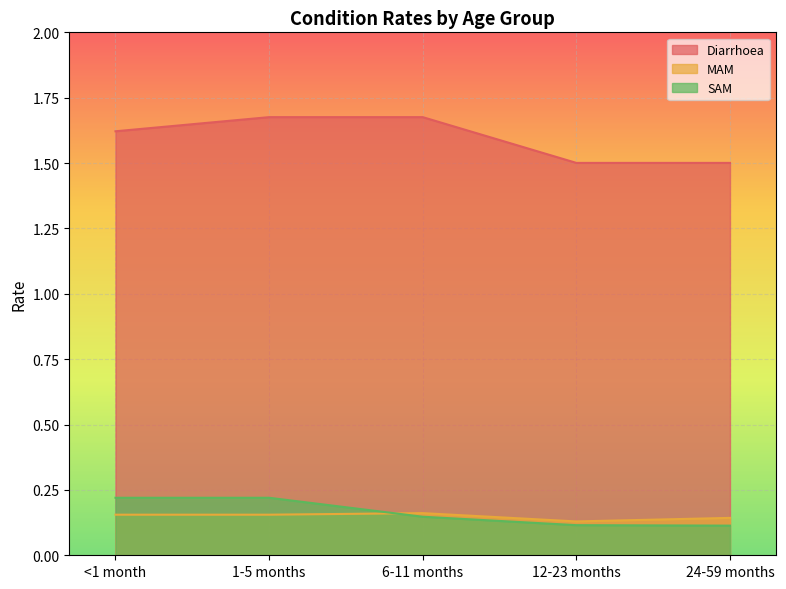

Is it true that Diarrhoea equals 0.5 at 12-23 months?

False